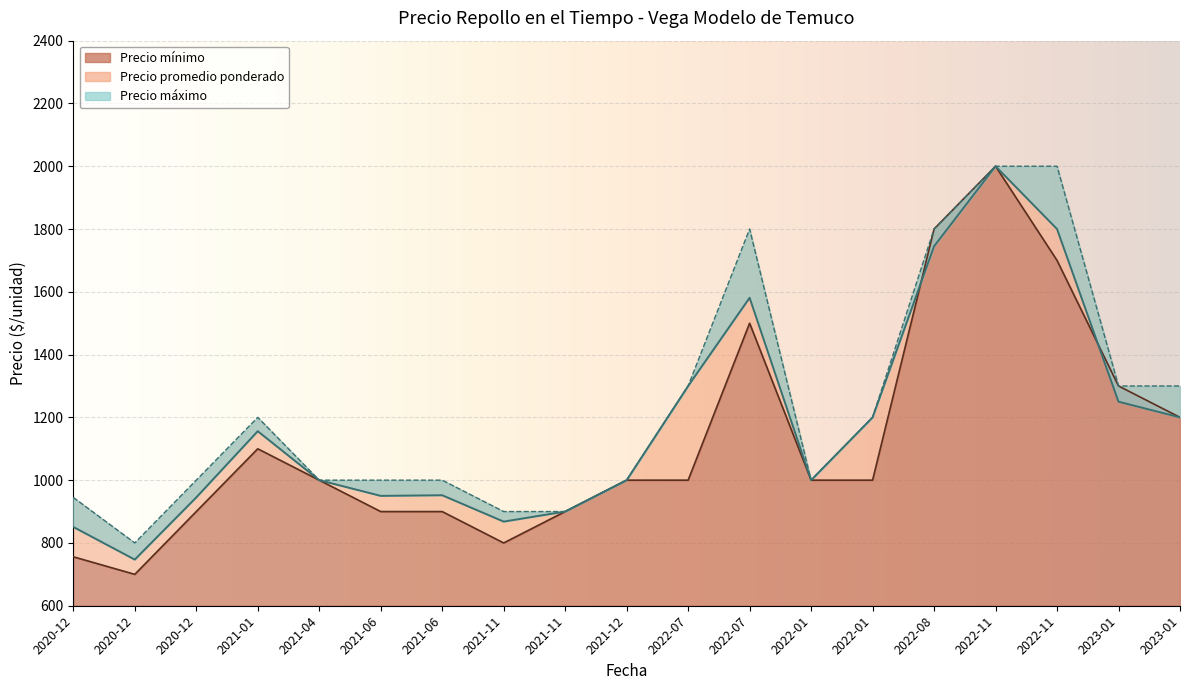

True or false: Precio maximo has a value of 1108 at 2022-11.

False